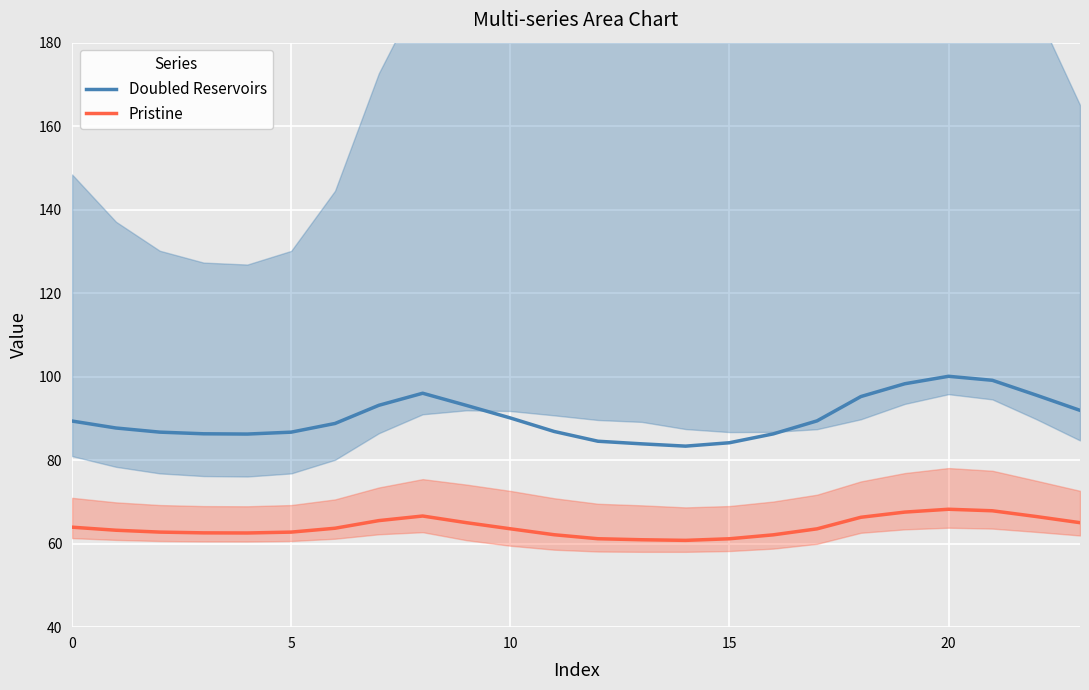

What is the minimum value for Doubled Reservoirs?

83.4